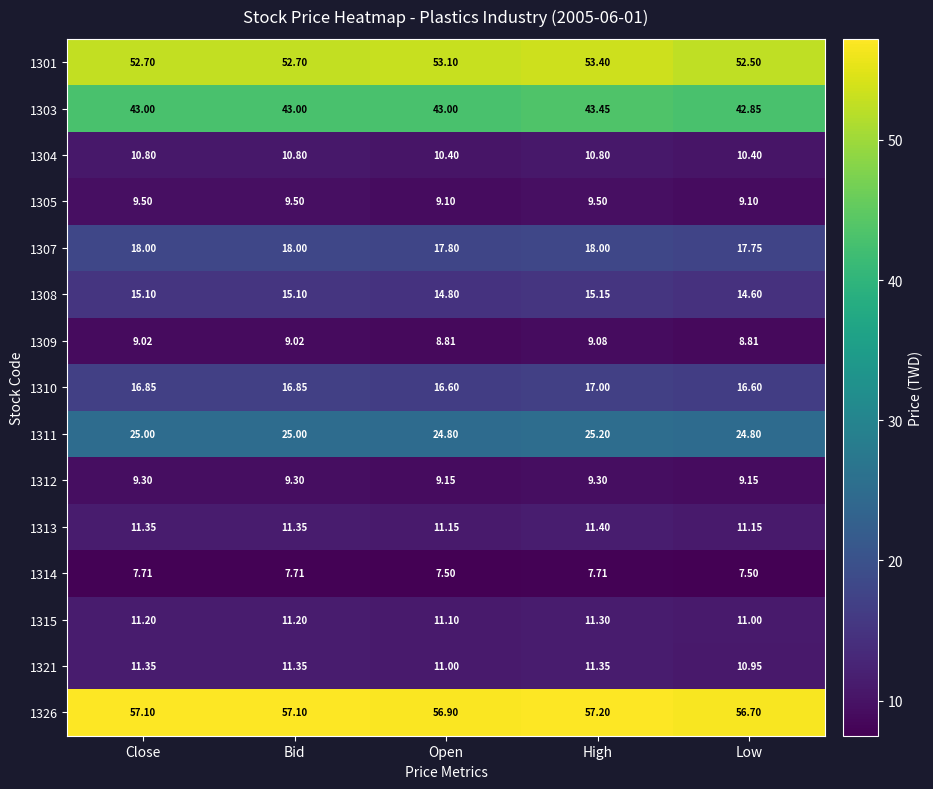

Which series changed the most between Bid and High?

1301